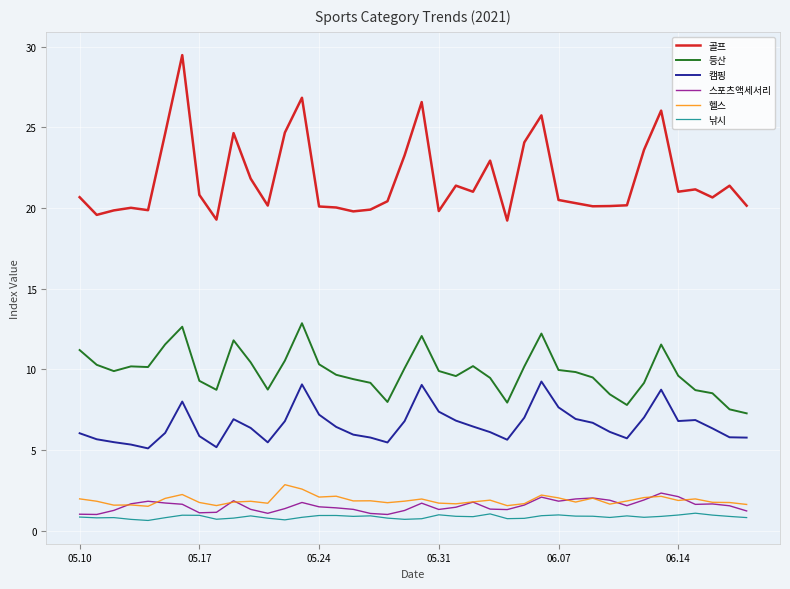

Which series has the largest total across all categories?

골프